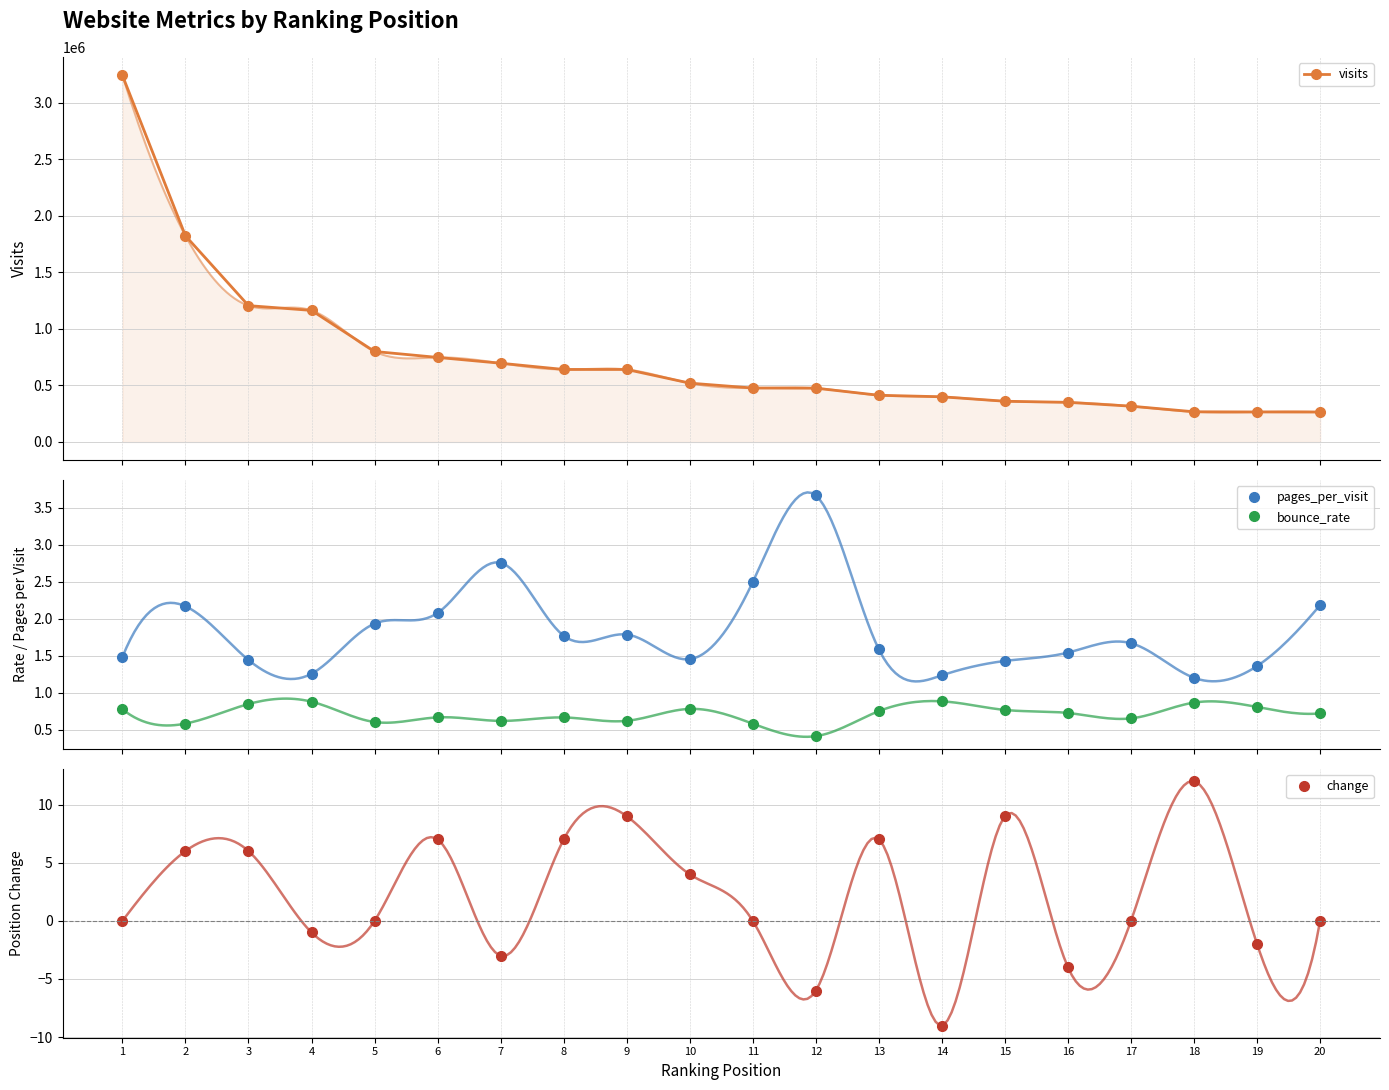

How many lines are shown in the chart?

4